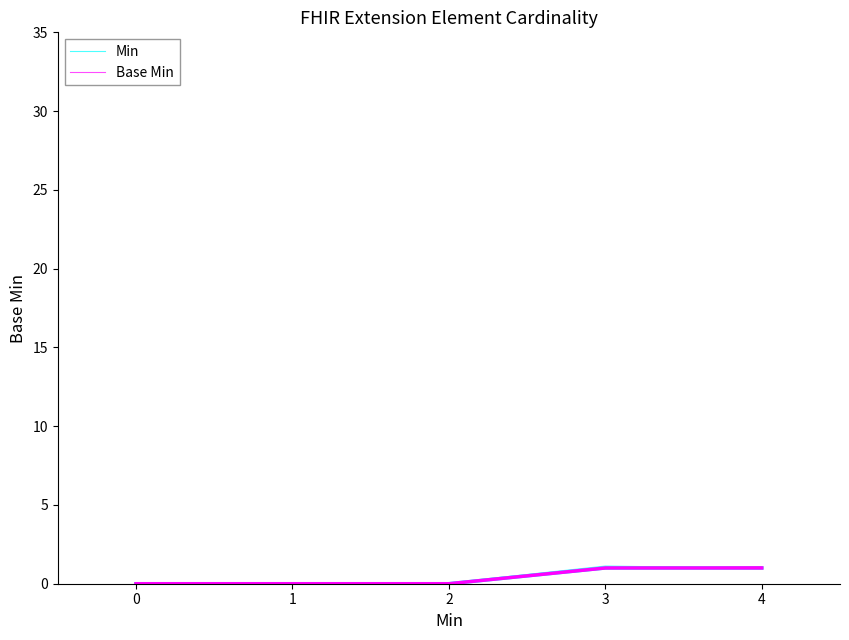

Between 0 and 2, which is larger?

2